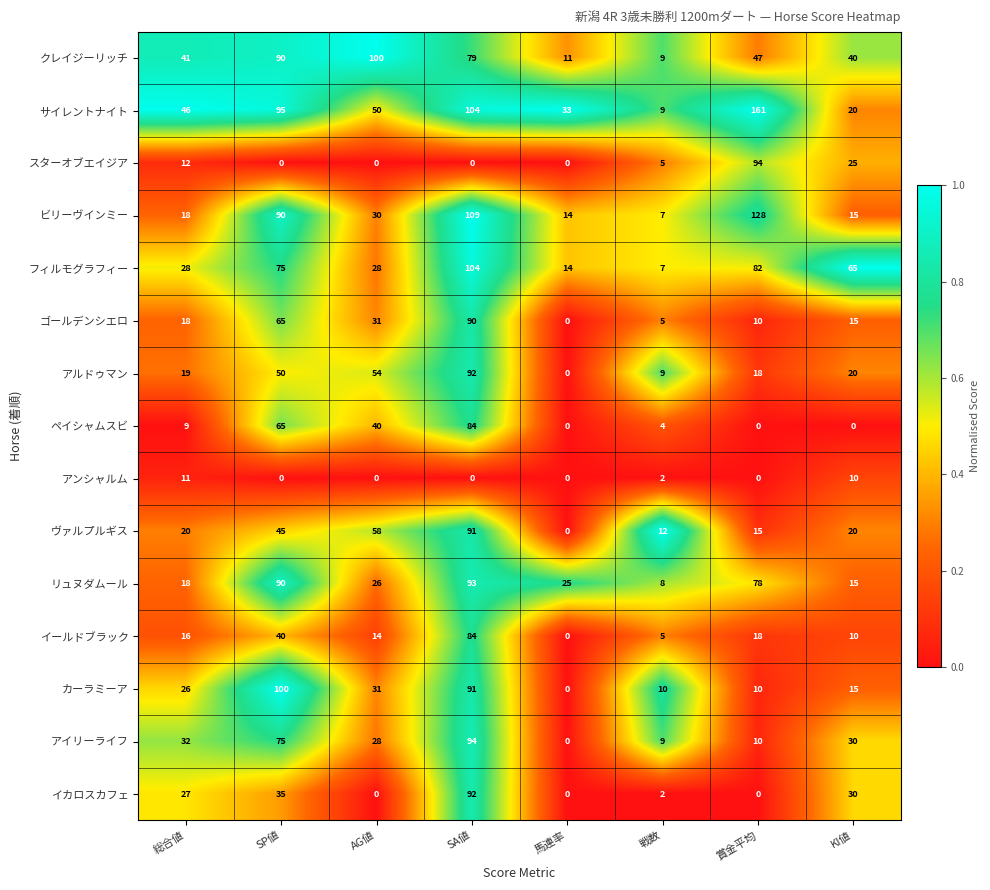

What is the difference between the maximum and second lowest values in the スターオブエイジア series?

94